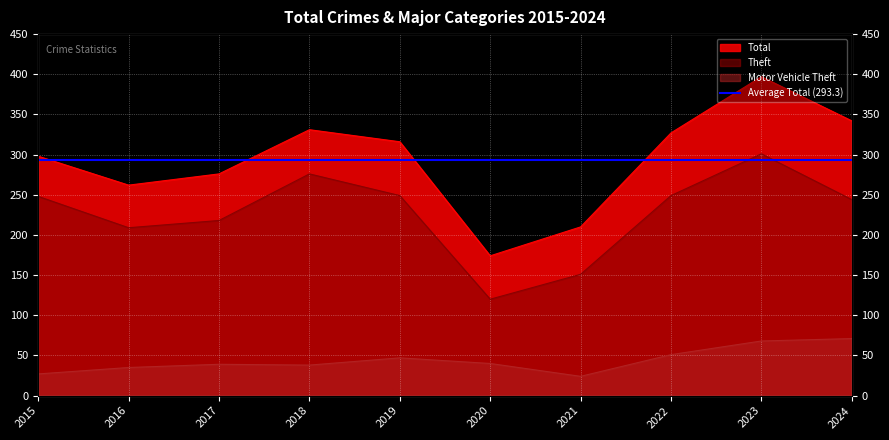

Is it true that Motor Vehicle Theft equals 68 at 2023?

True